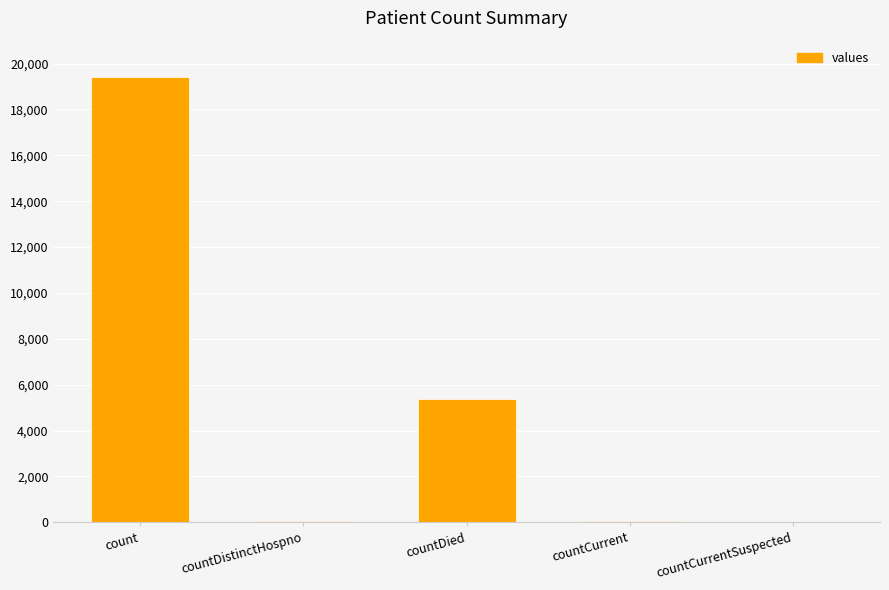

The chart shows a value of 1776 at countDied. True or false?

False